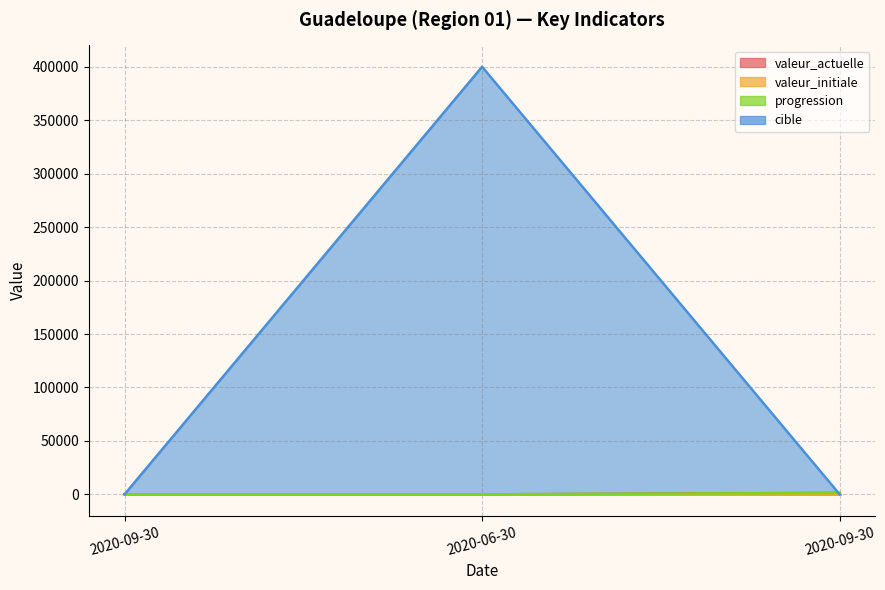

What is the difference between the maximum and second lowest values in the valeur_actuelle series?

1325